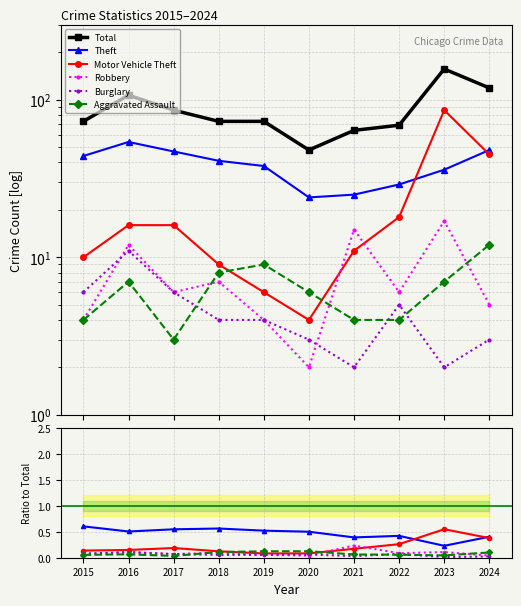

At which label does Motor Vehicle Theft reach its minimum?

2019